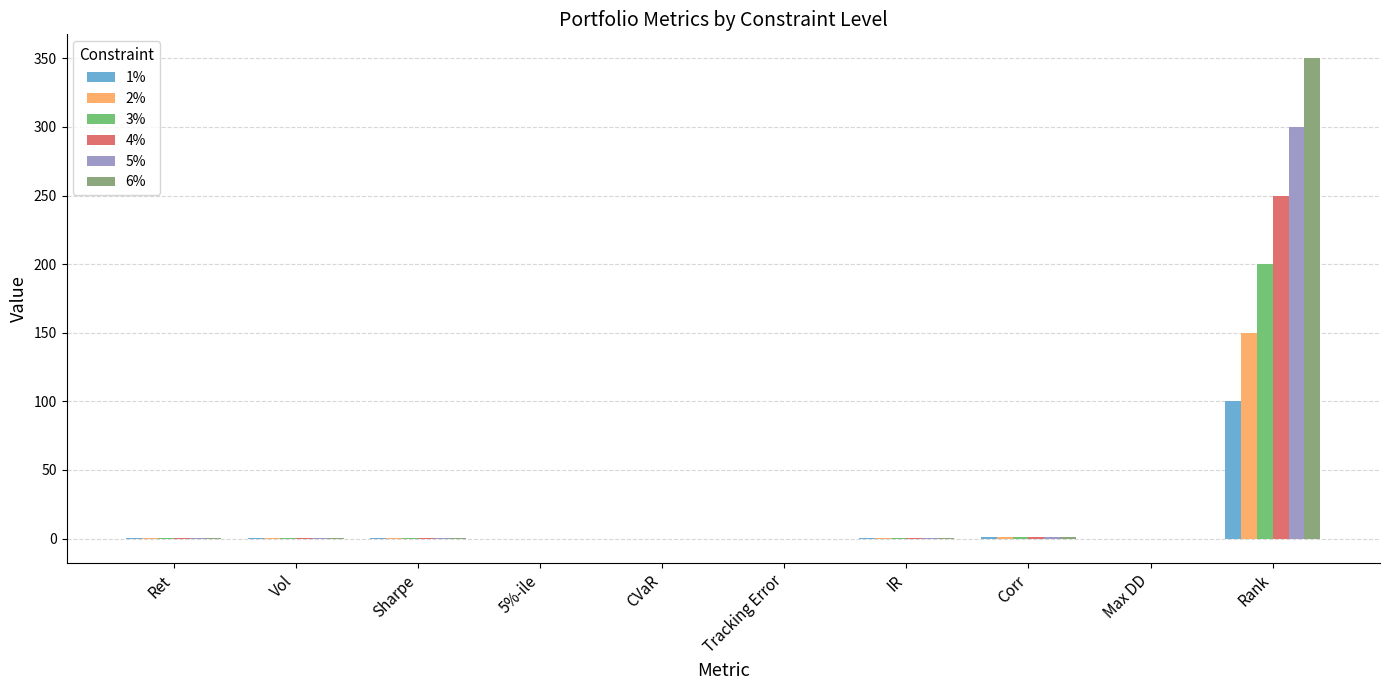

Is it true that 4% equals -0.6 at Max DD?

False